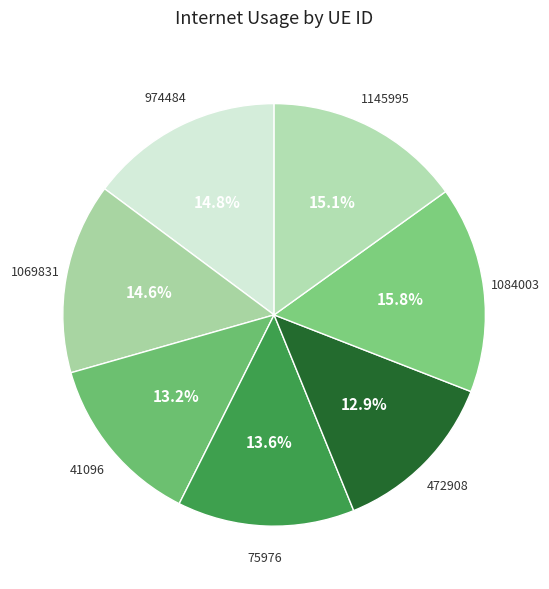

How many slices are in this pie chart?

7